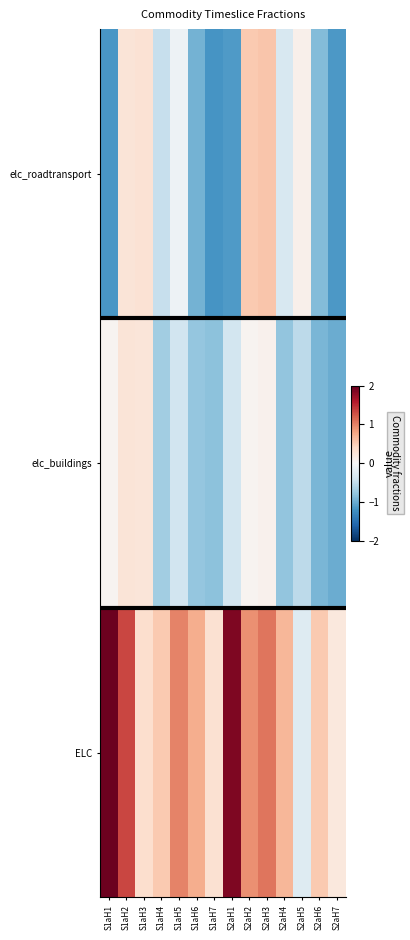

Which series changed the most between S2aH6 and S2aH7?

ELC